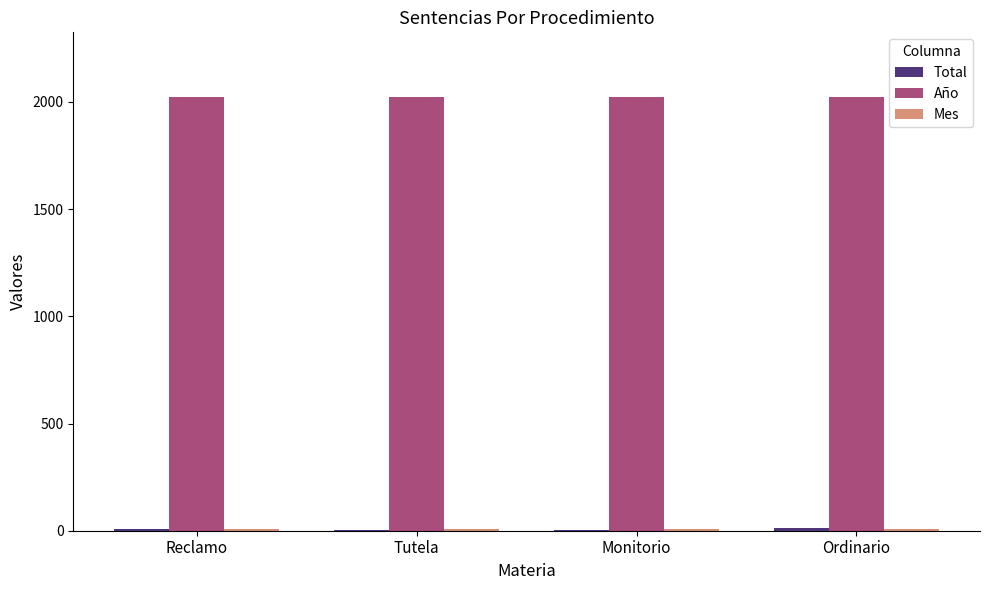

Is it true that Año equals 2021 at Monitorio?

True